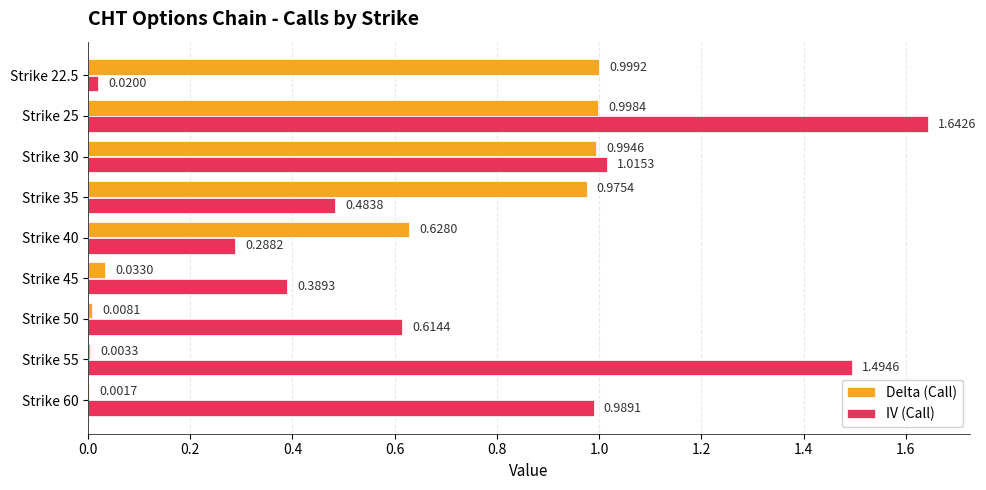

At which category is the sum across all series the highest?

Strike 25